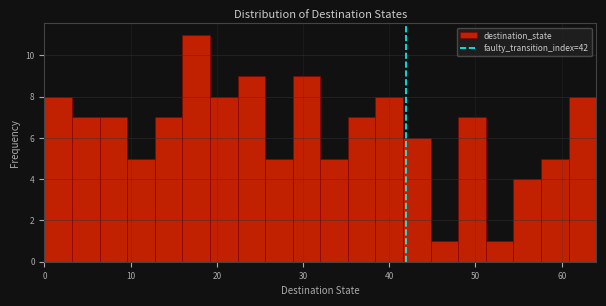

Around what value on the x-axis is the tallest bar? Give the approximate position of its centre, as read against the axis.

18